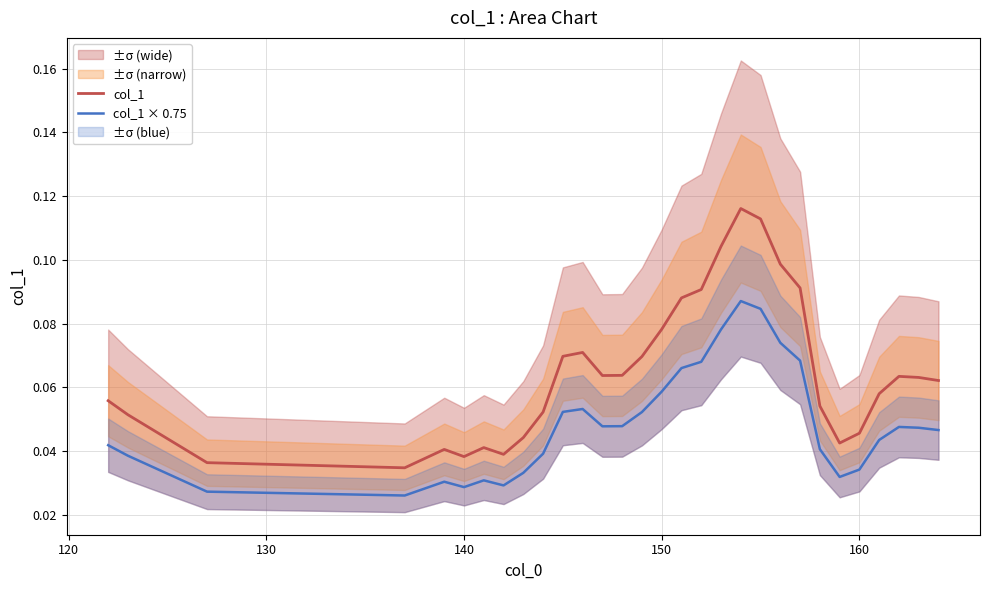

True or false: col_1 and col_1 × 0.75 intersect in this chart.

False